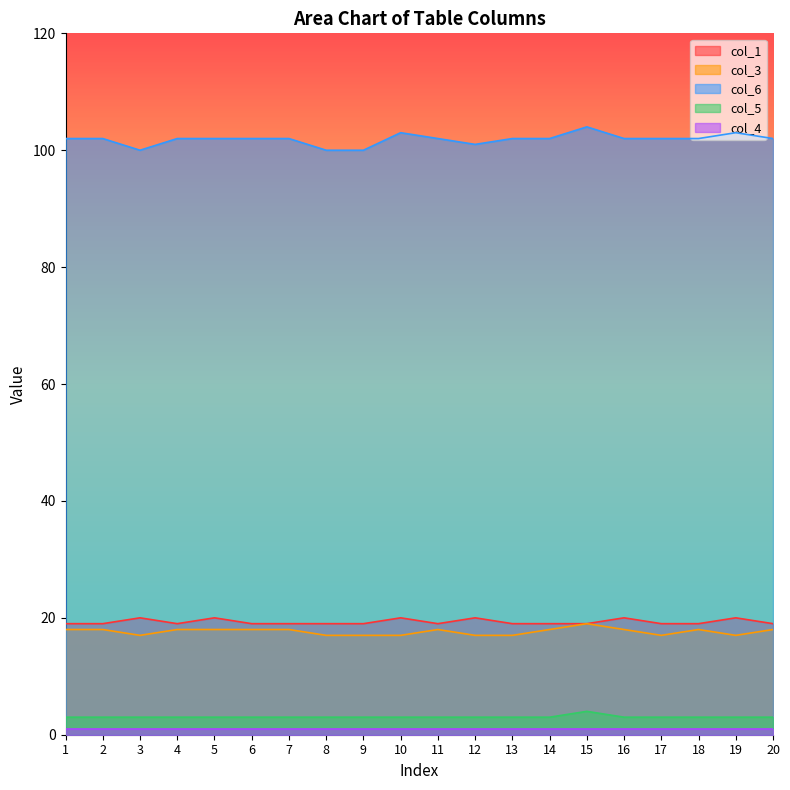

True or false: col_1 and col_6 cross at least once.

False